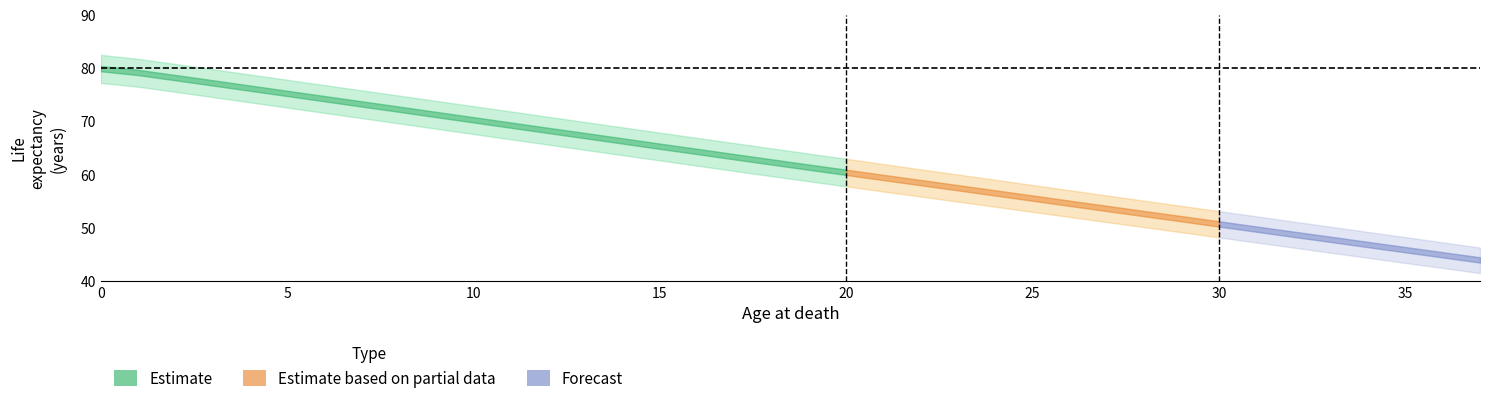

Is this an area chart (filled region under the line)?

No